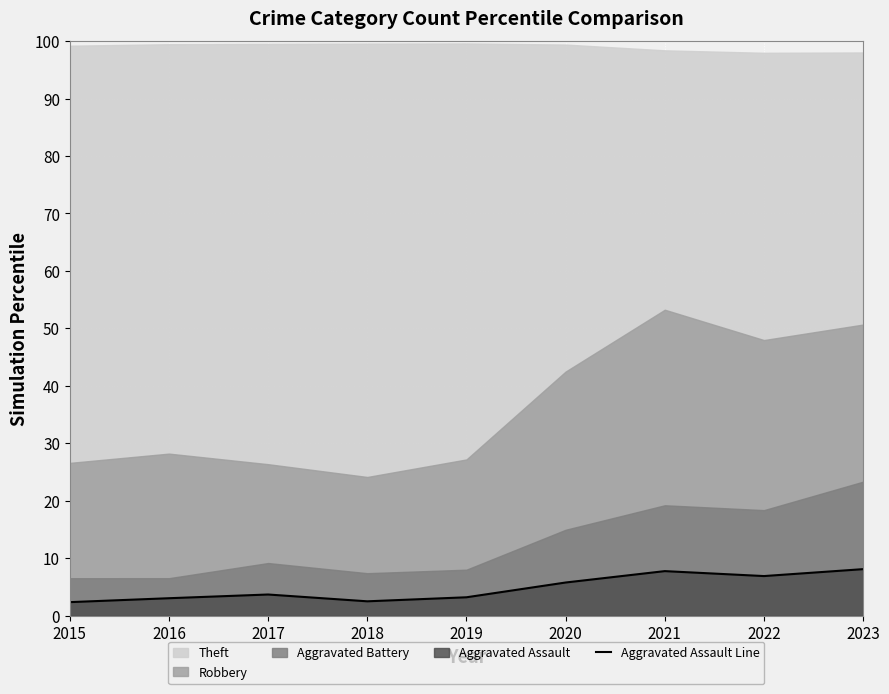

Reading left to right, list all the values displayed in this chart.

2015=2.3	2016=3.0	2017=3.7	2018=2.5	2019=3.2	2020=5.8	2021=7.7	2022=6.9	2023=8.1